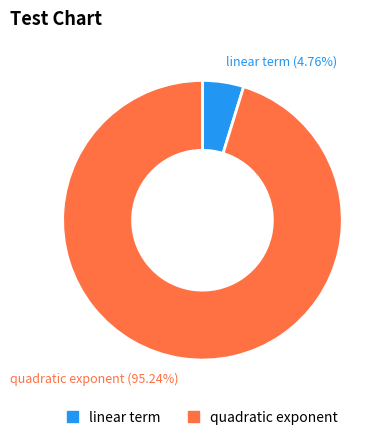

Is there any slice that represents more than half of the pie?

Yes